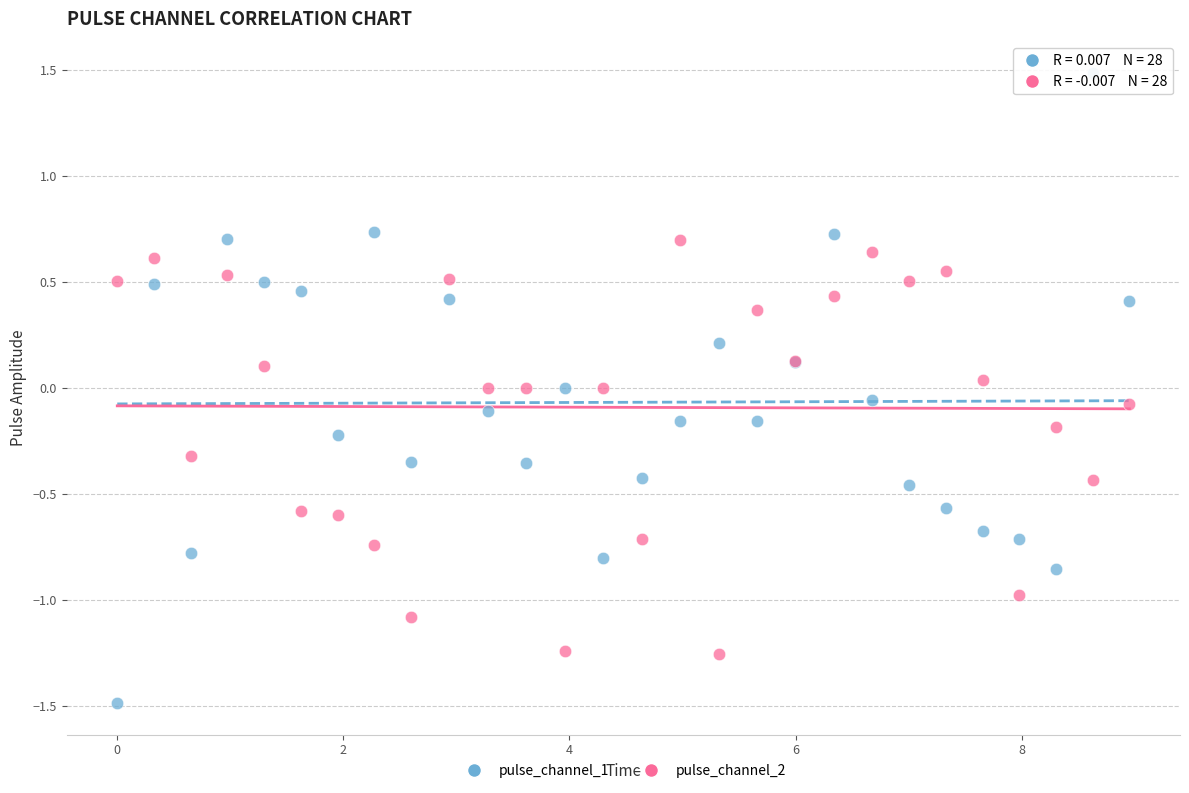

Which series has the largest Y range (max minus min)?

pulse_channel_1